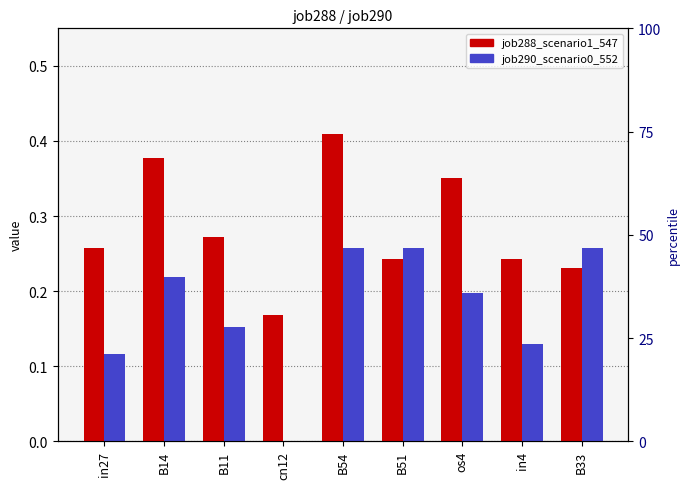

What position from the right is B11?

7